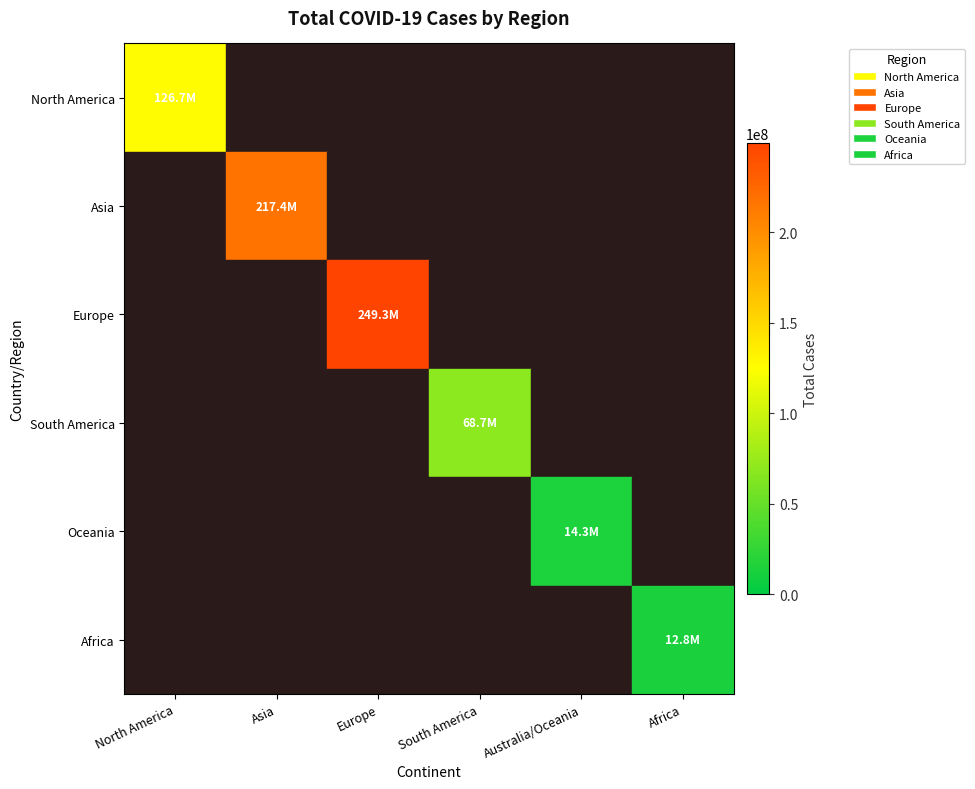

At which category is the sum across all series the highest?

Europe